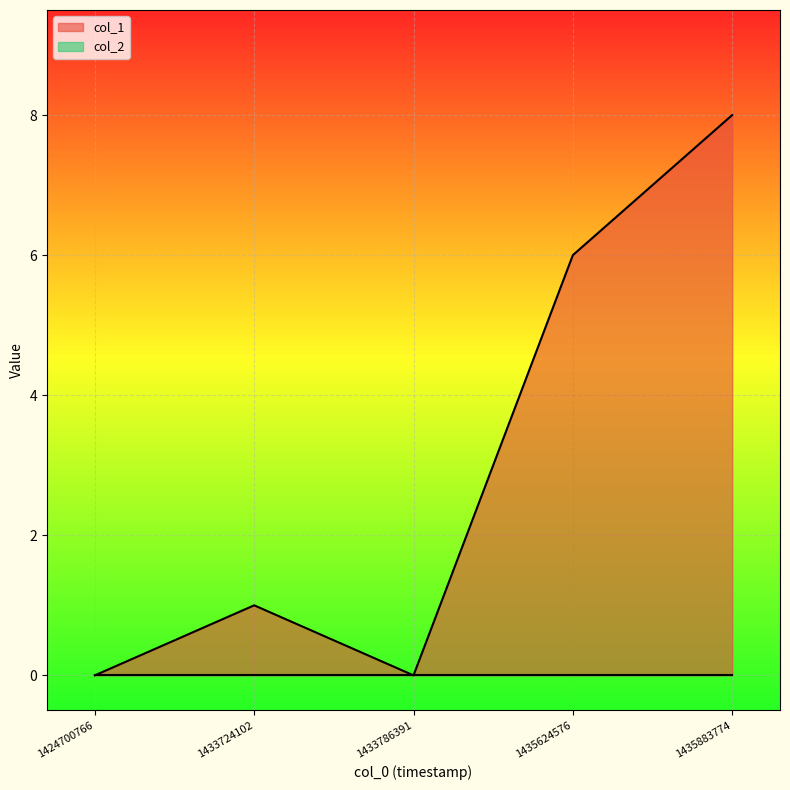

Reading left to right, list all the values displayed in this chart.

0	1	0	6	8